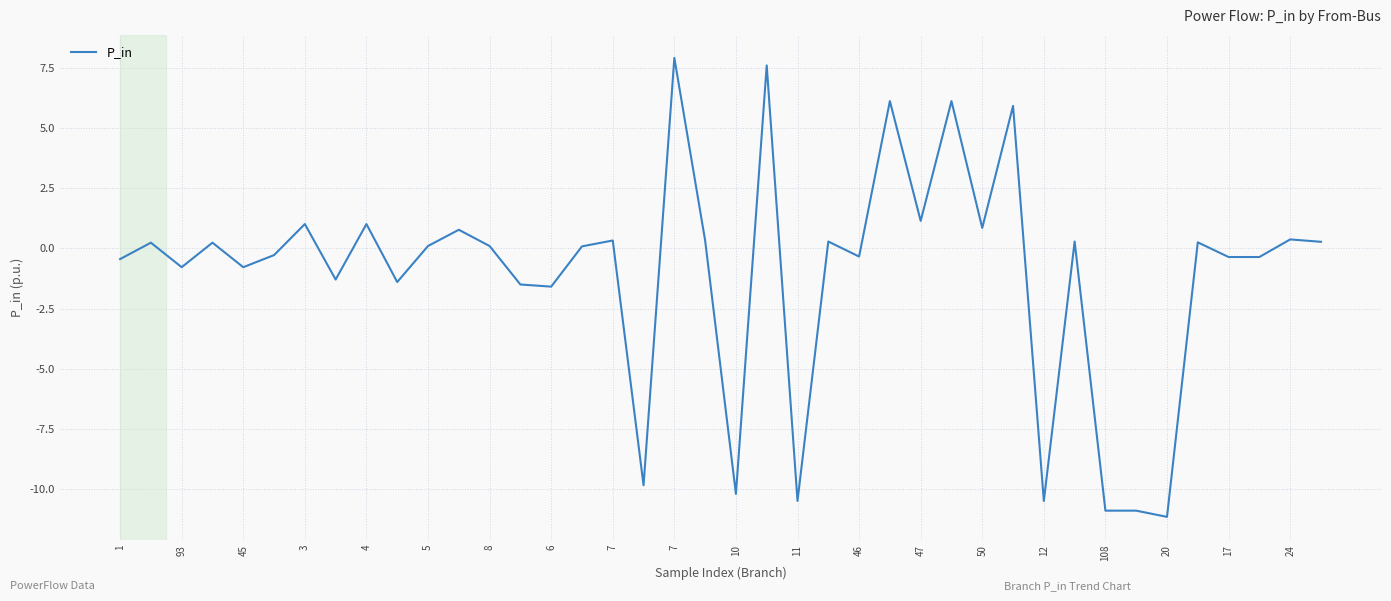

What is the difference between the maximum and minimum values?

19.1